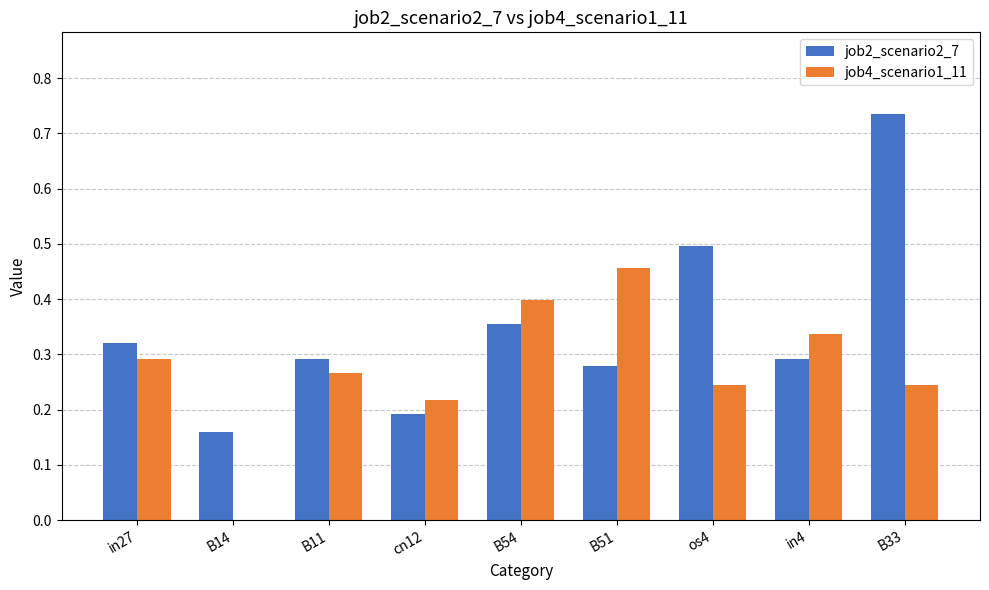

Which series changed the most between in27 and B54?

job4_scenario1_11